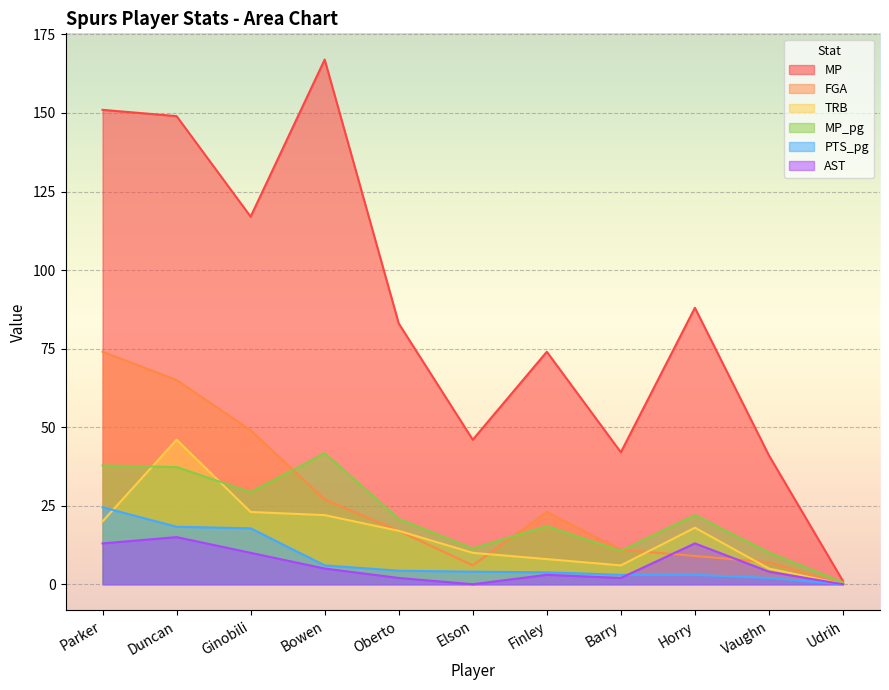

Where do MP_pg and TRB first cross each other?

Parker and Duncan